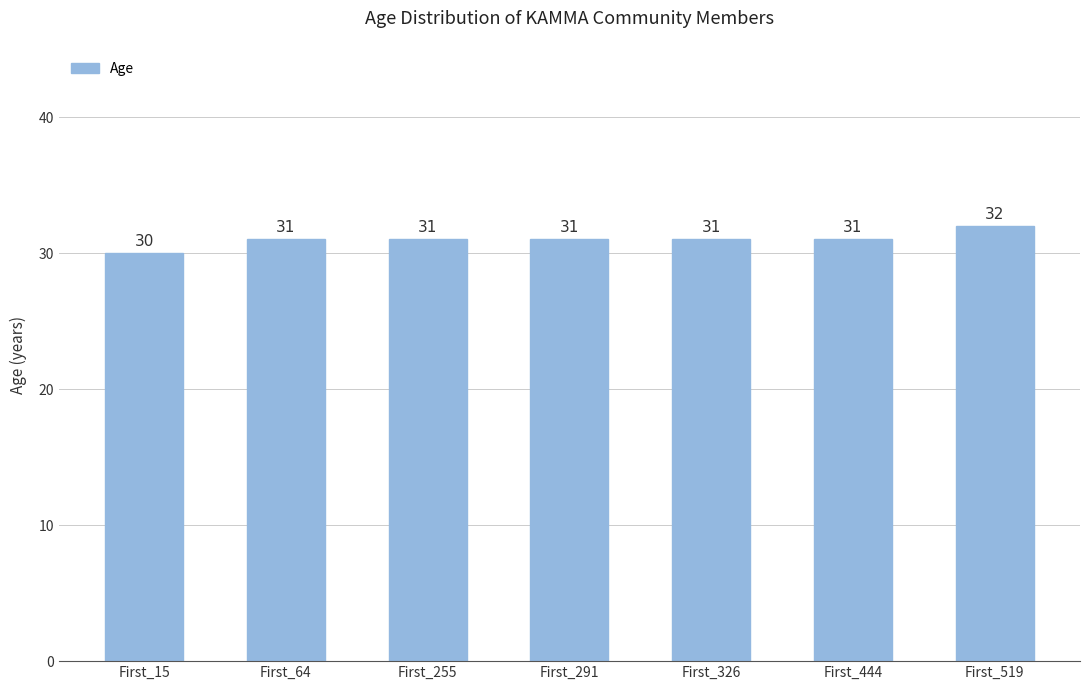

How many values are between 31 and 32?

6